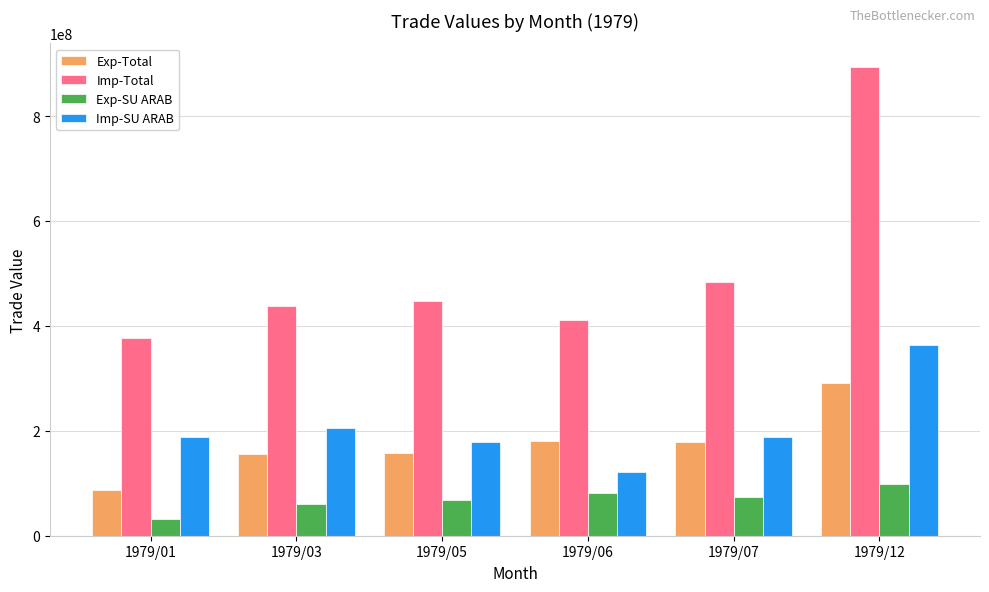

How many groups of bars are there?

6